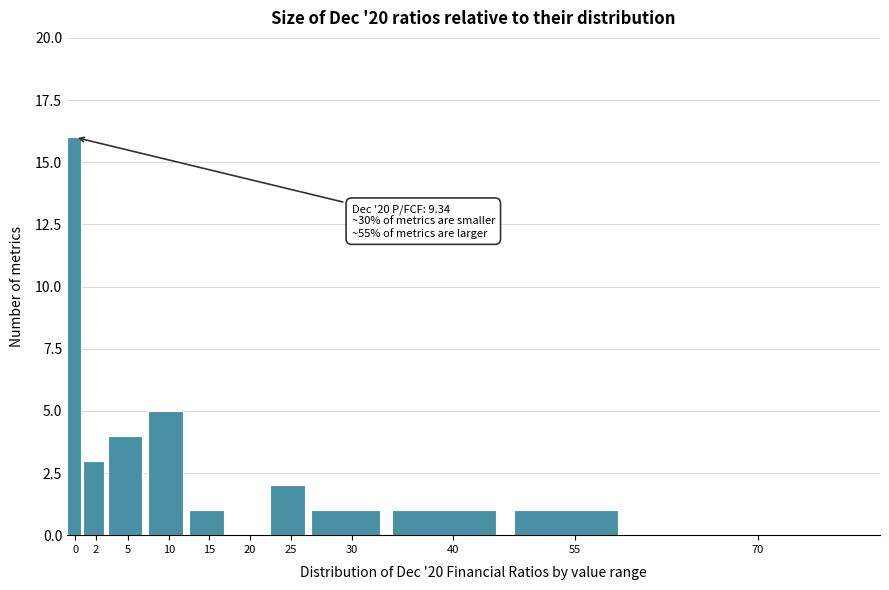

Reading left to right, what are all the values shown in this chart?

0=16	2=3	5=4	10=5	15=1	20=0	25=2	30=1	40=1	55=1	70=0